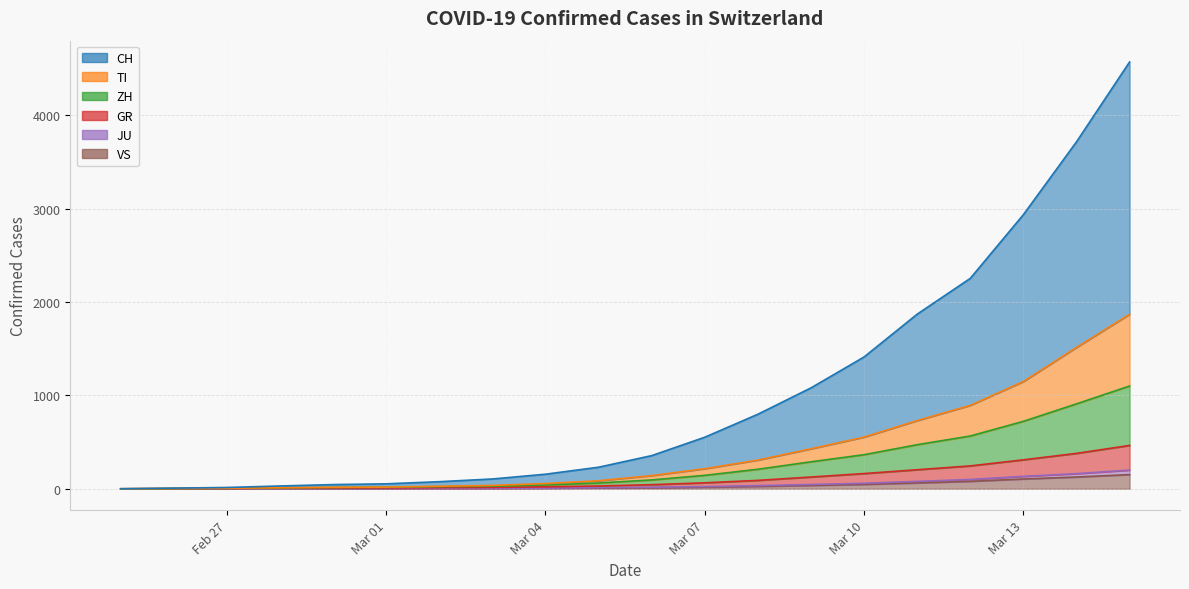

True or false: JU has more than 2 interior local peaks.

False